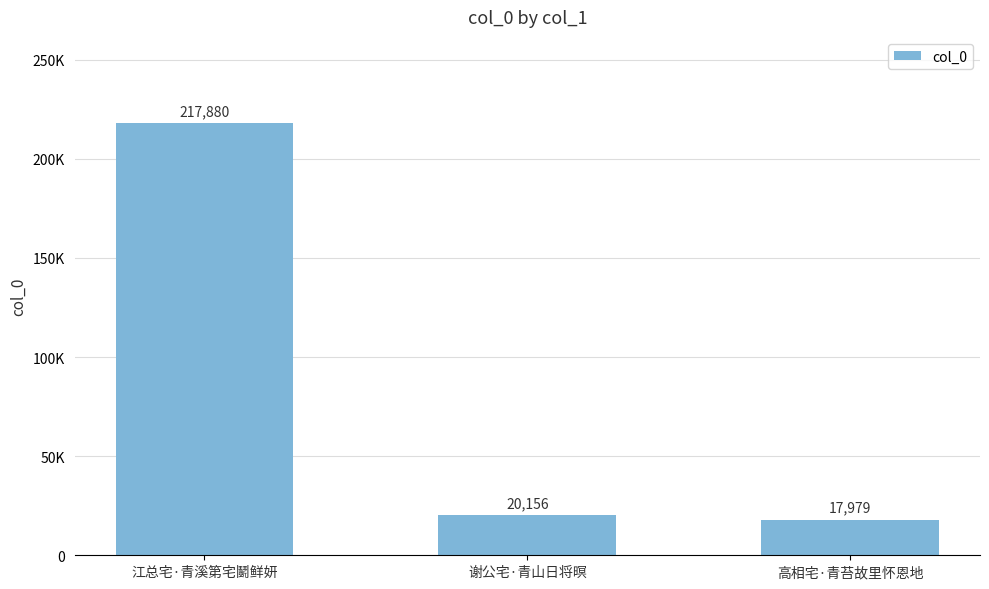

Are the bars horizontal?

No